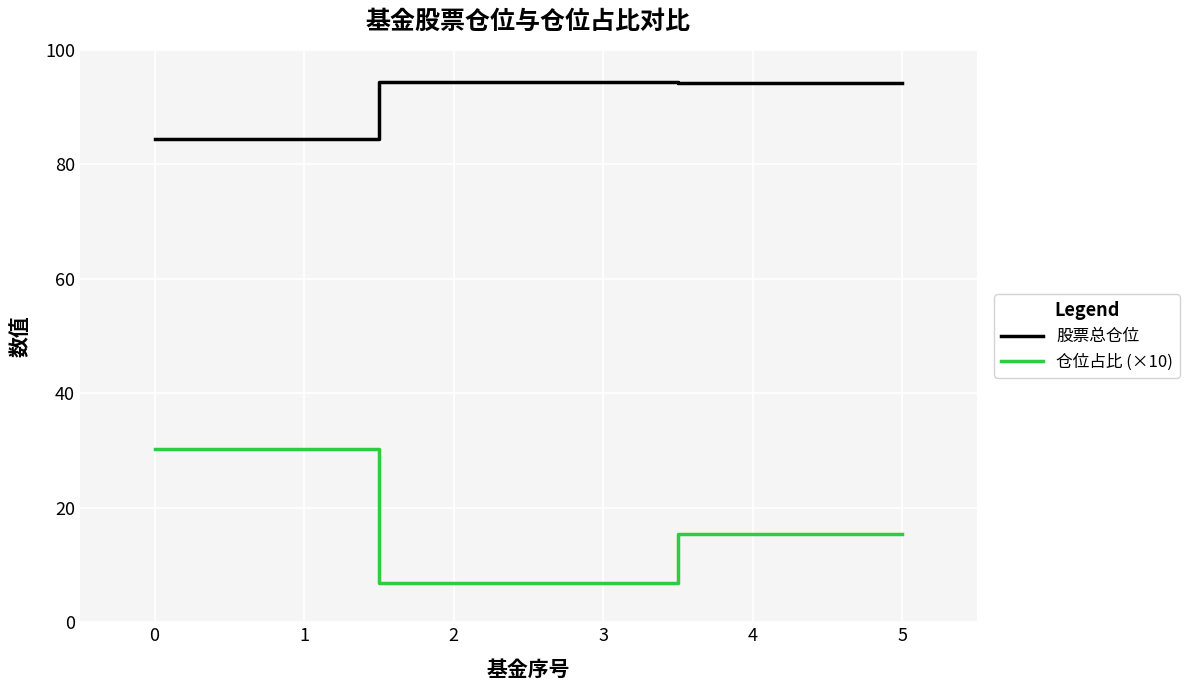

What is the maximum value for 仓位占比 (×10)?

30.3